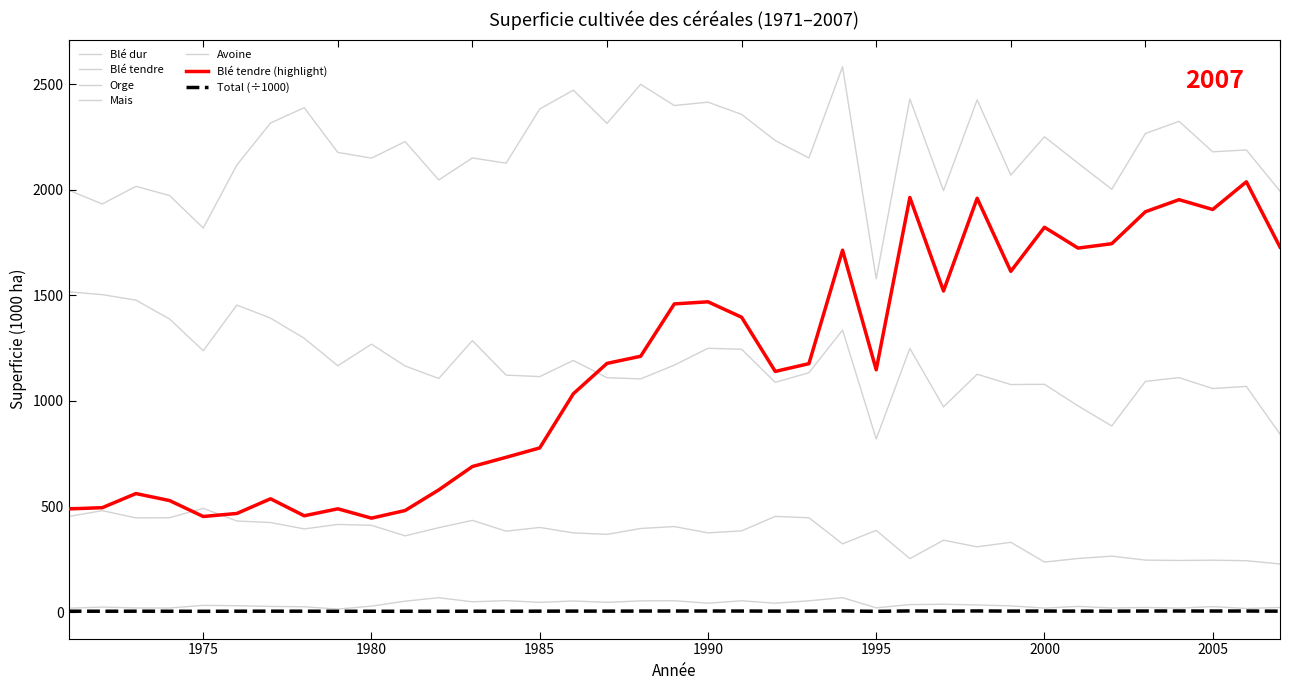

Count the number of categories in the chart.

37